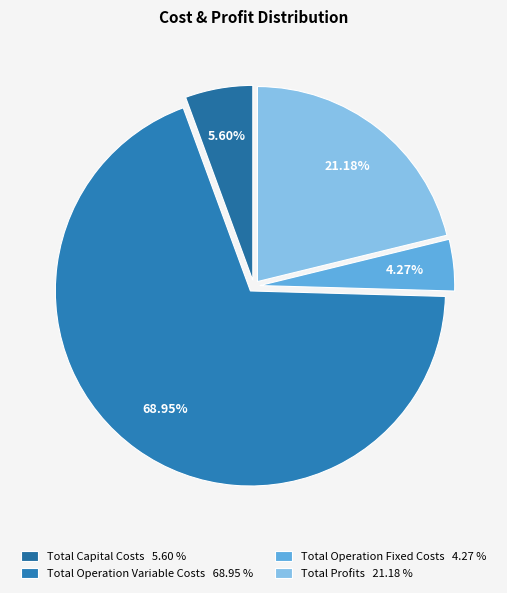

Which has a higher value, Total Profits or Total Capital Costs?

Total Profits